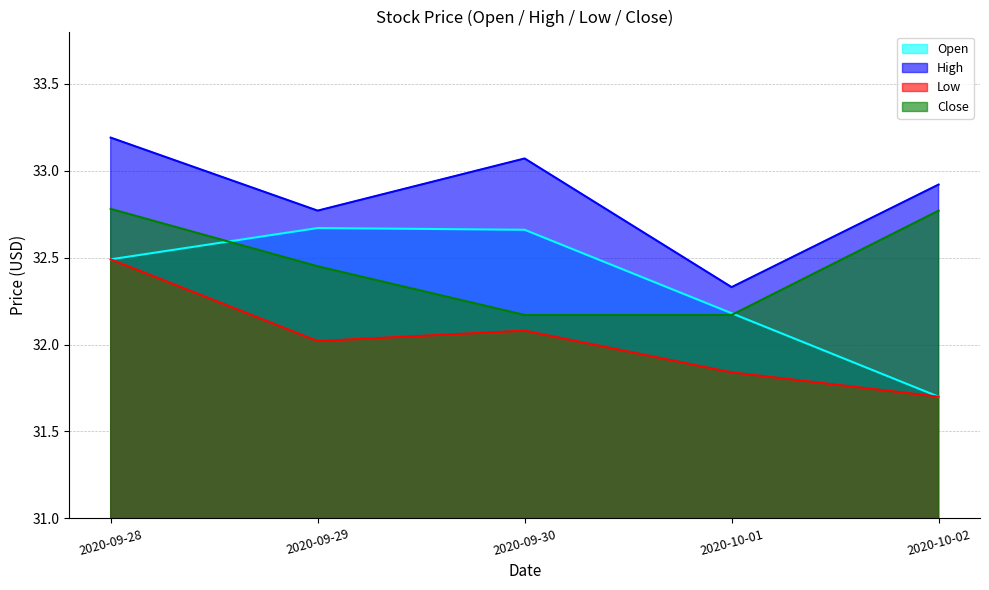

How many intersections are there between Close and Open?

2